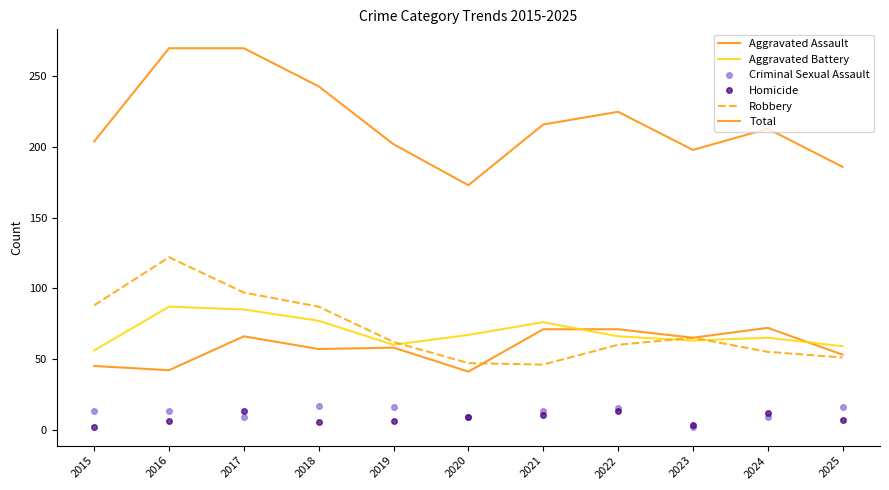

At which category is the sum across all series the highest?

2016